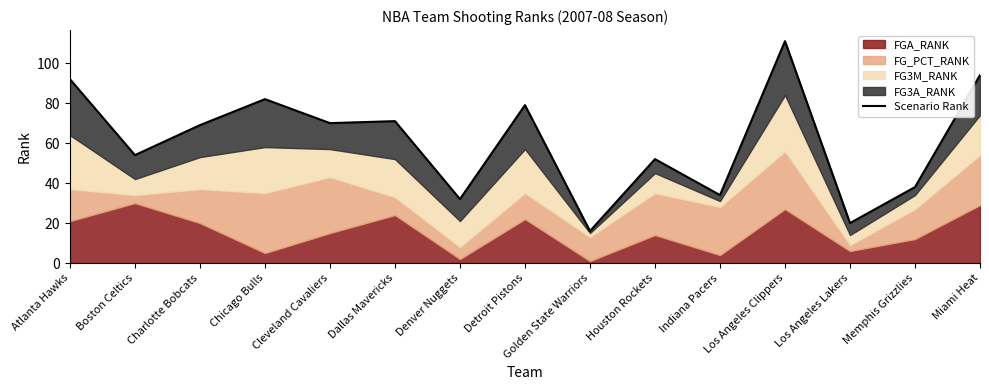

What position from the right is Charlotte Bobcats?

13